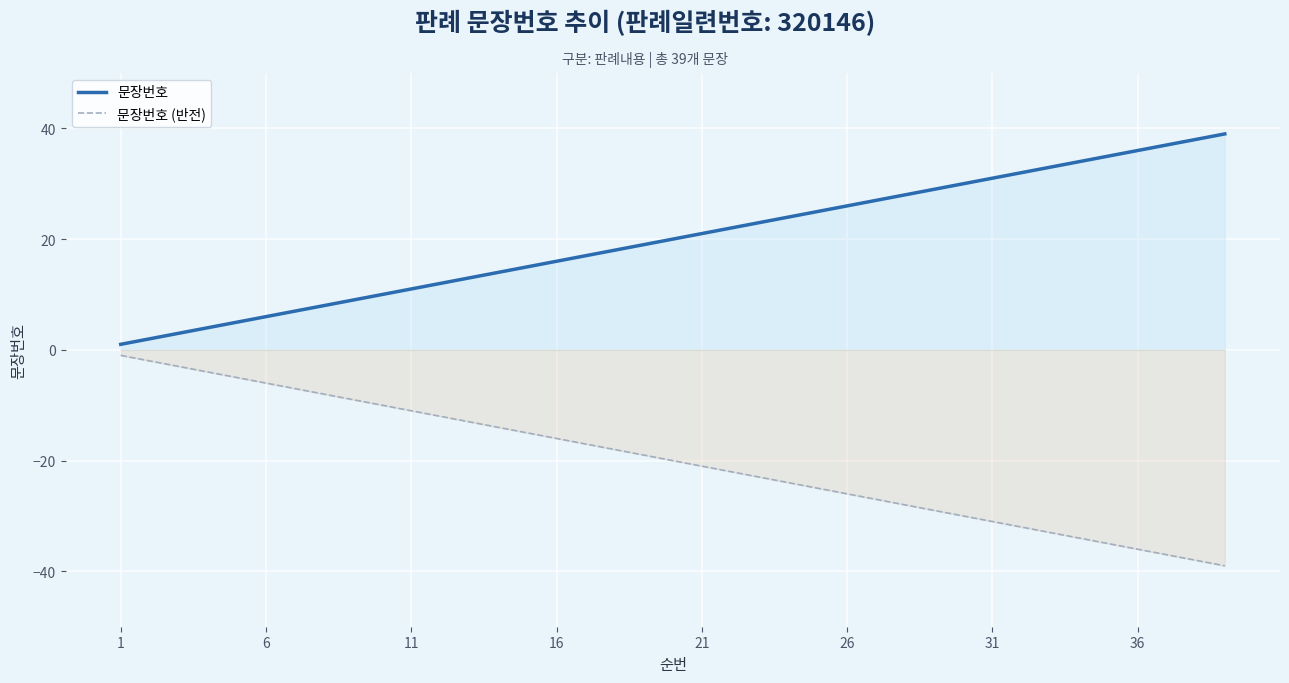

Which series has the widest spread of values?

문장번호